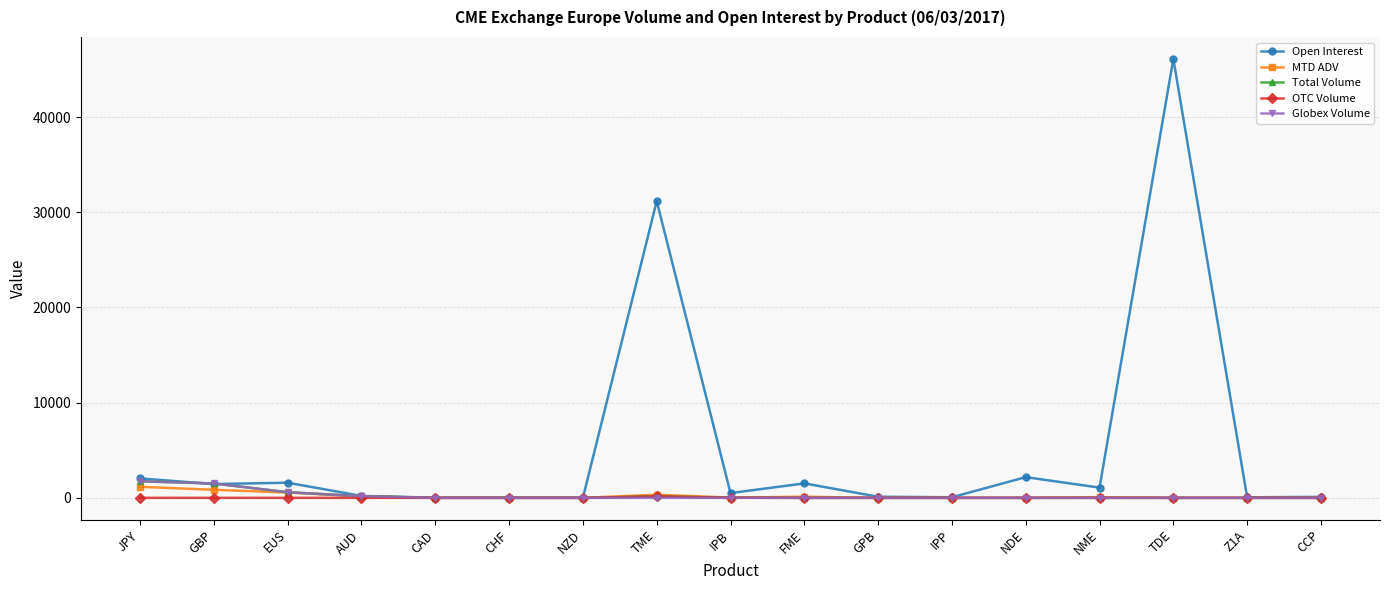

The value of OTC Volume at NZD is 0.0. True or false?

True